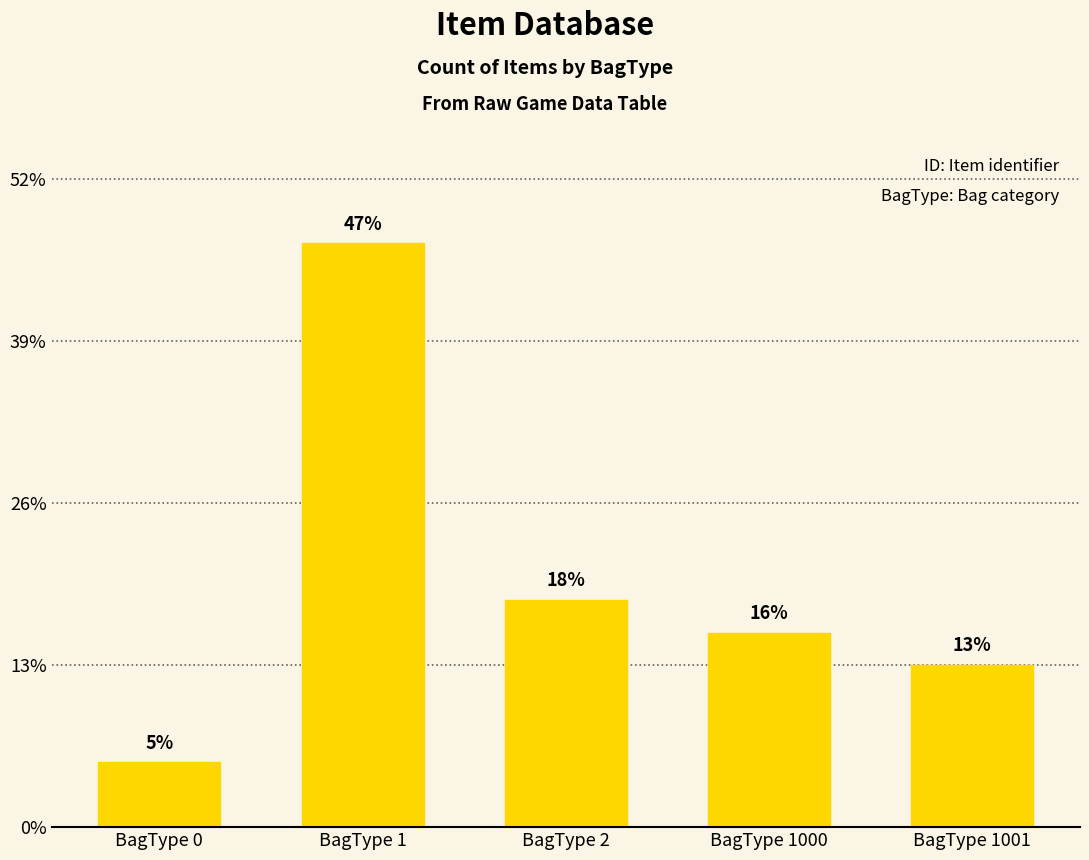

Which category has the lowest value across all series?

BagType 0